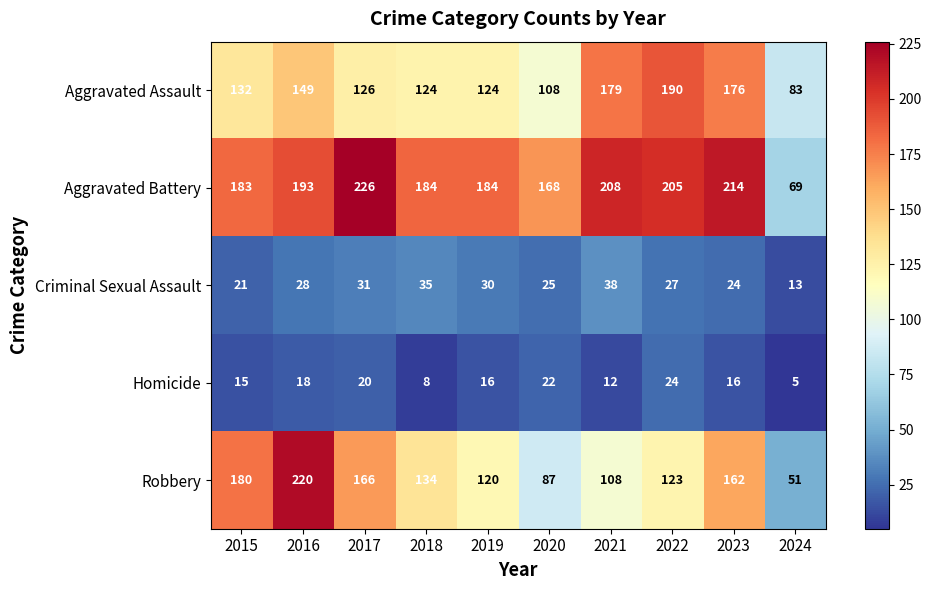

At which label is Criminal Sexual Assault closest to 25?

2020